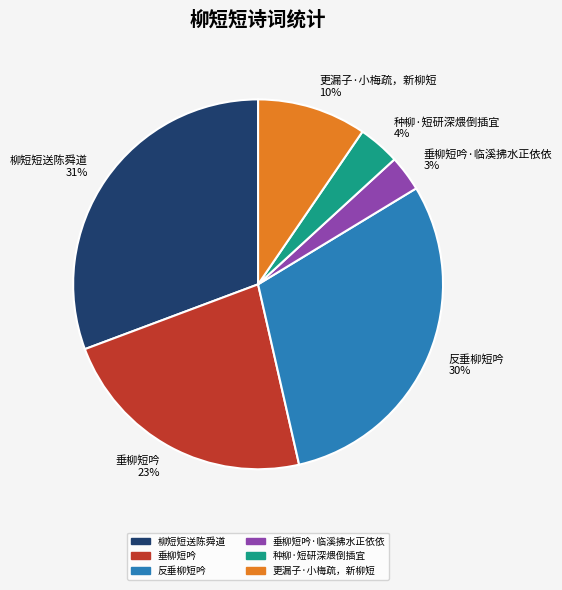

Rank the categories by value from lowest to highest.

垂柳短吟·临溪拂水正依依 3%, 种柳·短研深煨倒插宜 4%, 更漏子·小梅疏，新柳短 10%, 垂柳短吟 23%, 反垂柳短吟 30%, 柳短短送陈舜道 31%